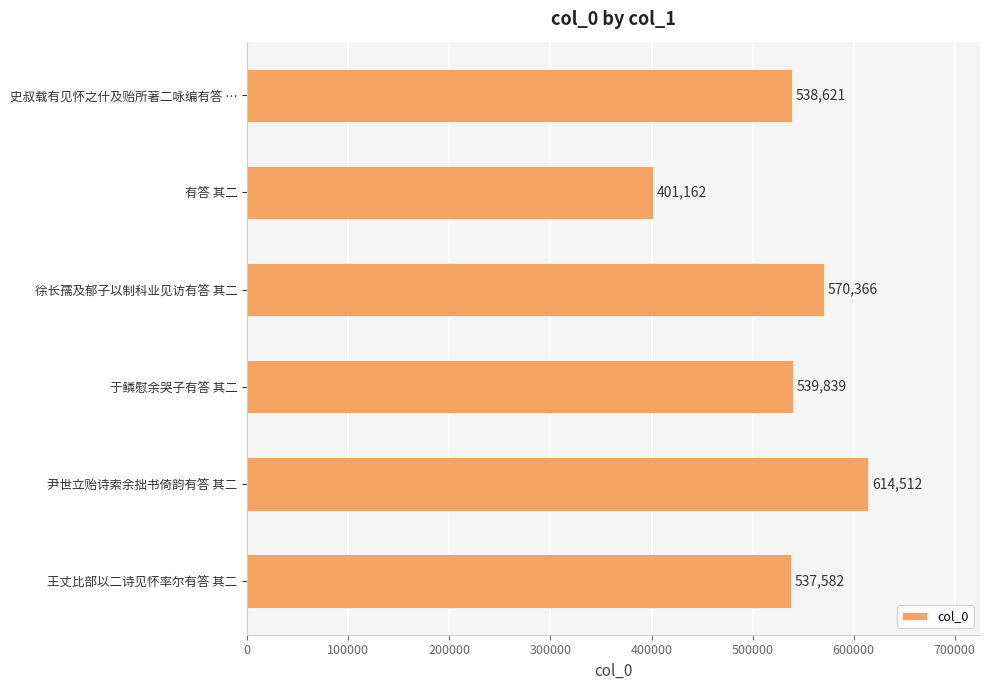

What is the smallest value displayed?

401162